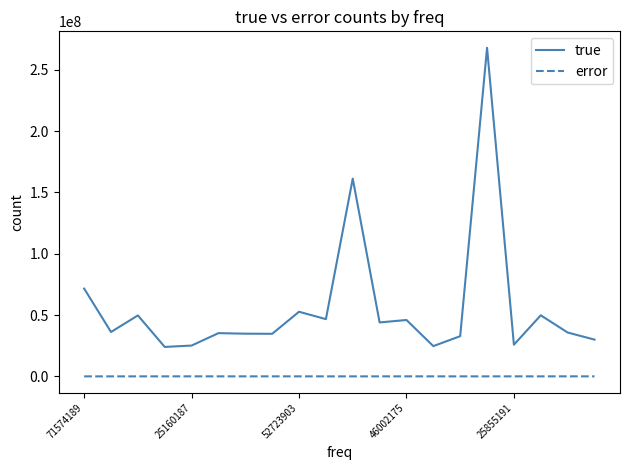

True or false: true and error cross at least once.

False